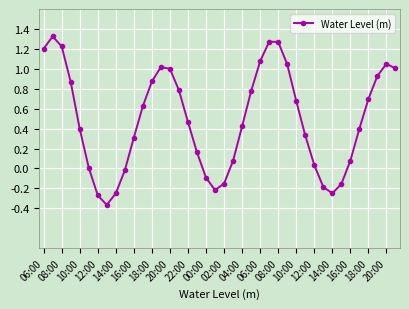

What is the difference between the second highest and second lowest values?

1.5